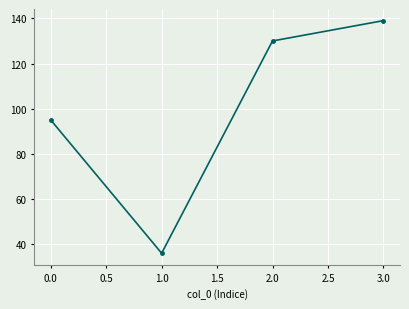

List the labels in order of value, largest first.

3.0, 2.0, 0.0, 1.0